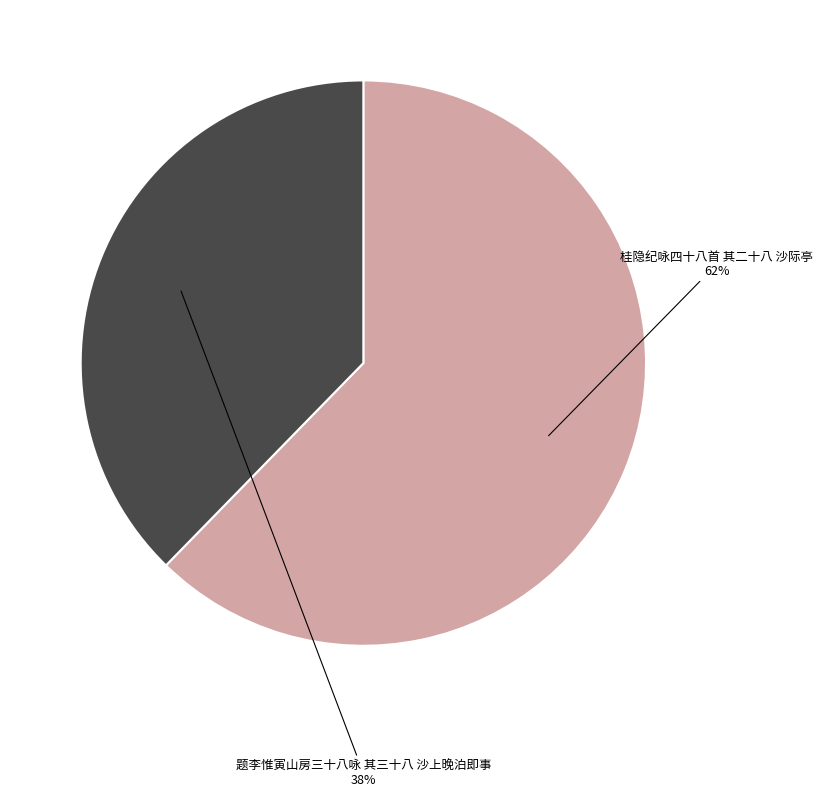

How many slices are in this pie chart?

2